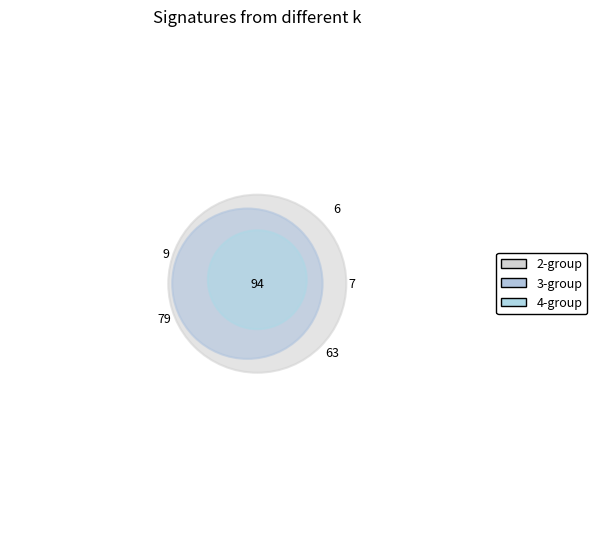

Does any single category account for the majority?

Yes